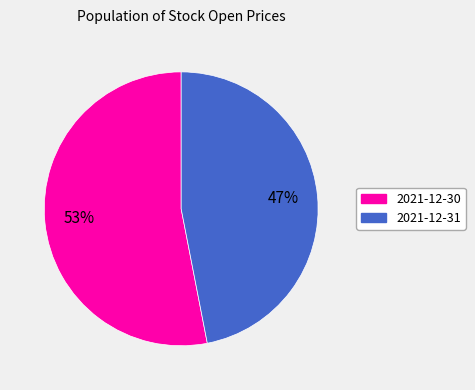

Is it true that 2021-12-30 is 59% of the pie?

False